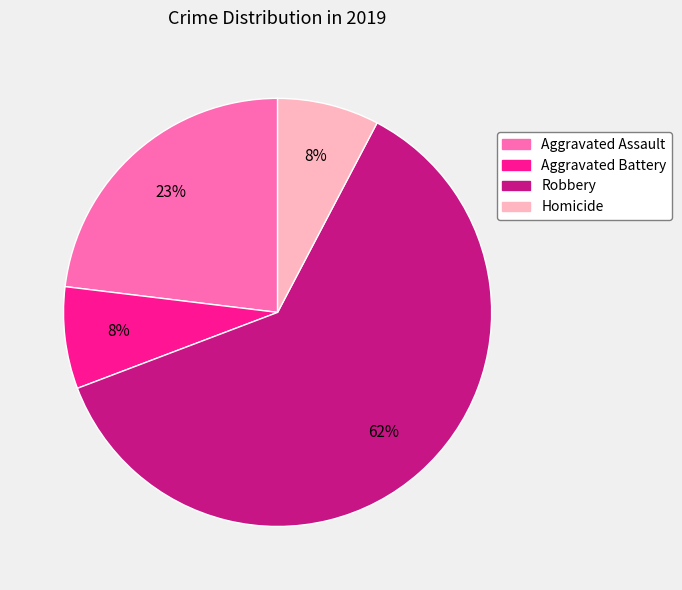

True or false: Aggravated Battery accounts for 16% of the total.

False